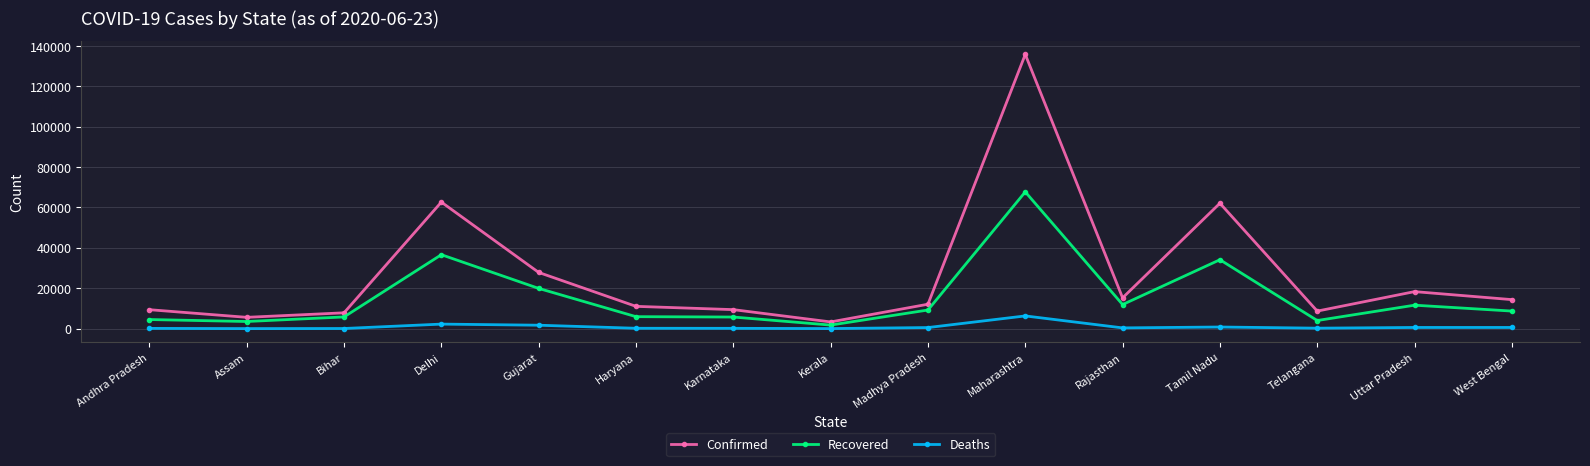

What is the spread (max minus min) of values at Uttar Pradesh?

17753